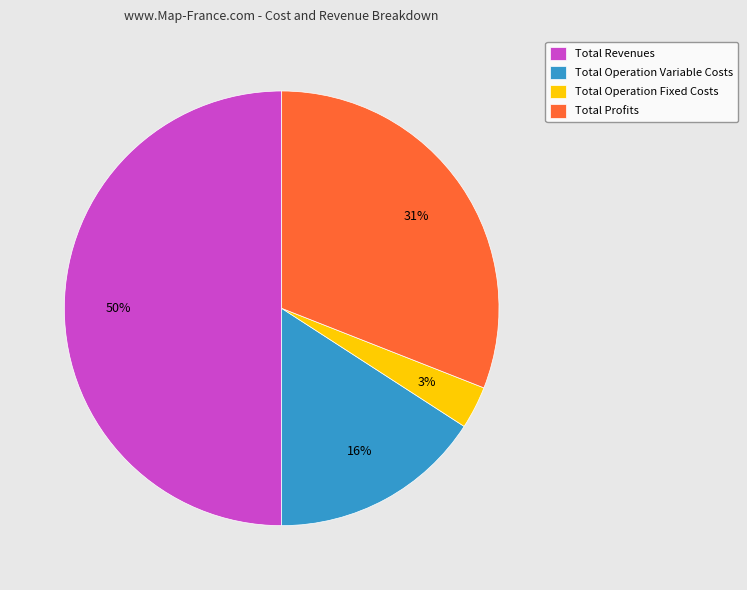

To the nearest percent, what percentage of the pie is Total Profits?

31%